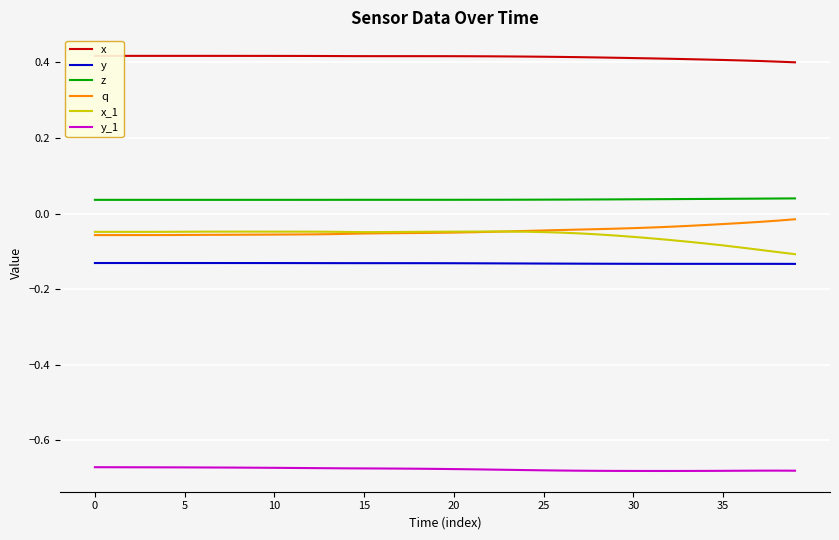

The value of x_1 at 0 is -0.0. True or false?

True